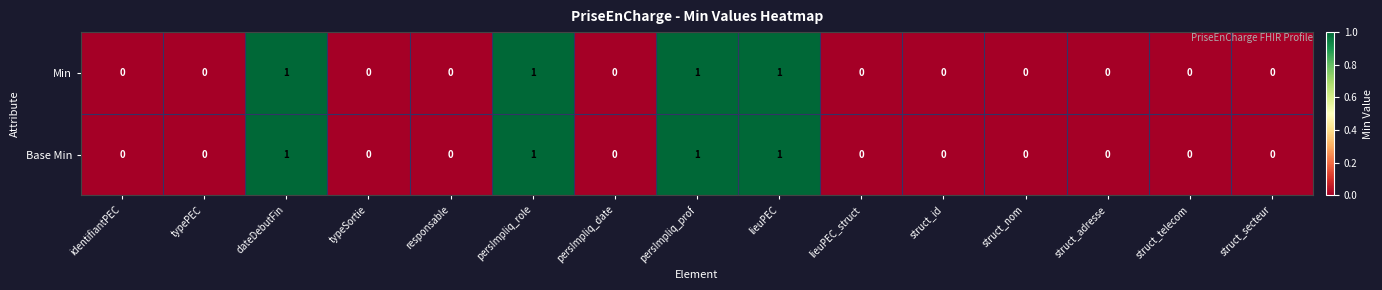

How many Base Min values are between 0 and 1?

15